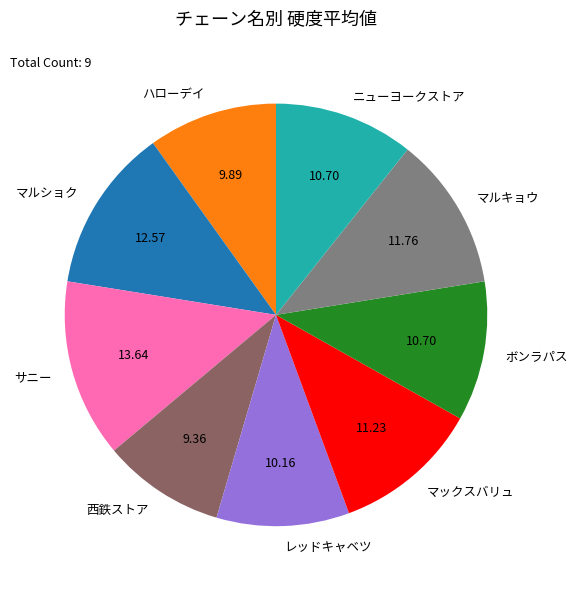

Does ハローデイ account for over 50% of the chart?

No